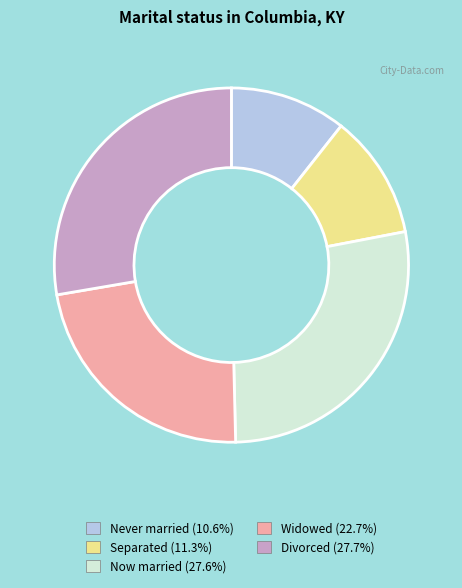

What is the ratio of the value at Widowed (22.7%) to the value at Separated (11.3%)?

2.0